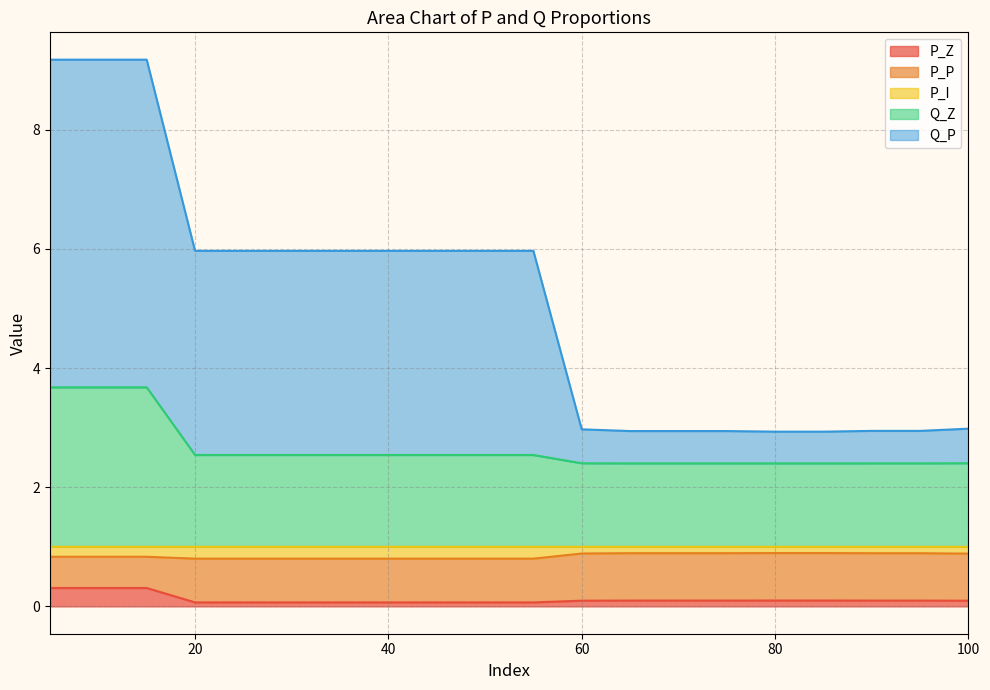

At which label does Q_P first exceed 5?

5